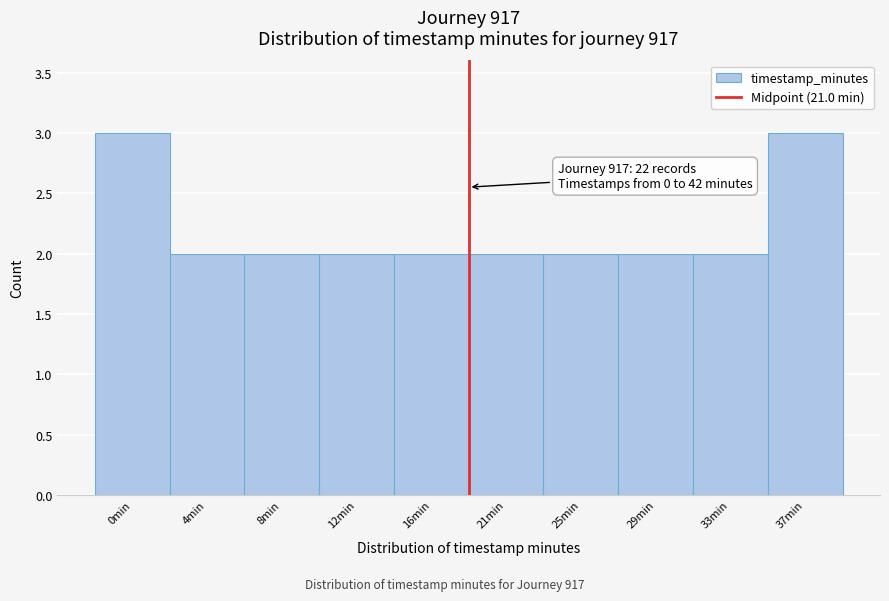

Reading right to left, what are all the values shown in this chart?

3	2	2	2	2	2	2	2	2	3